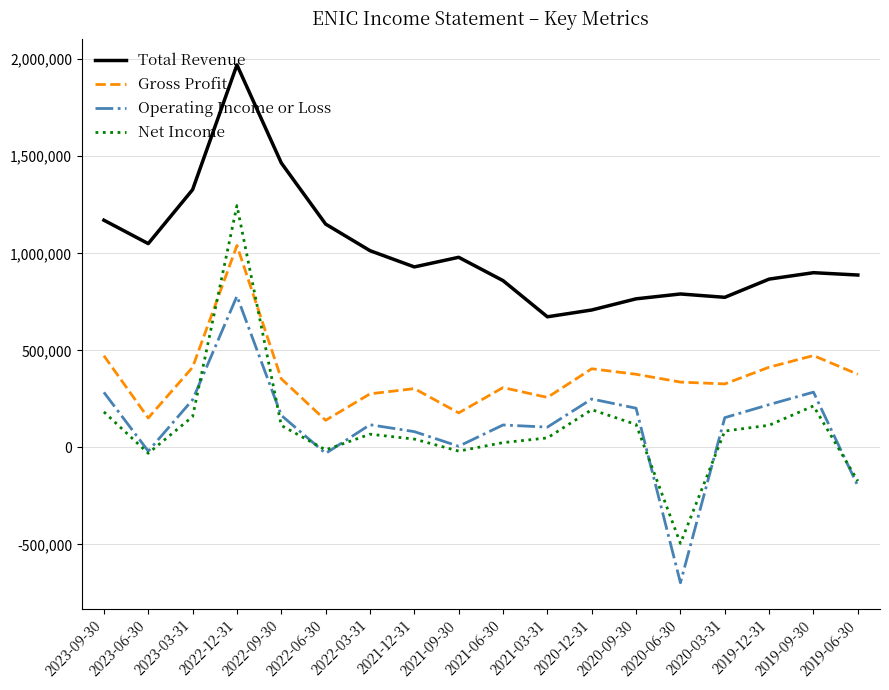

What is the minimum value shown in the chart?

-697200